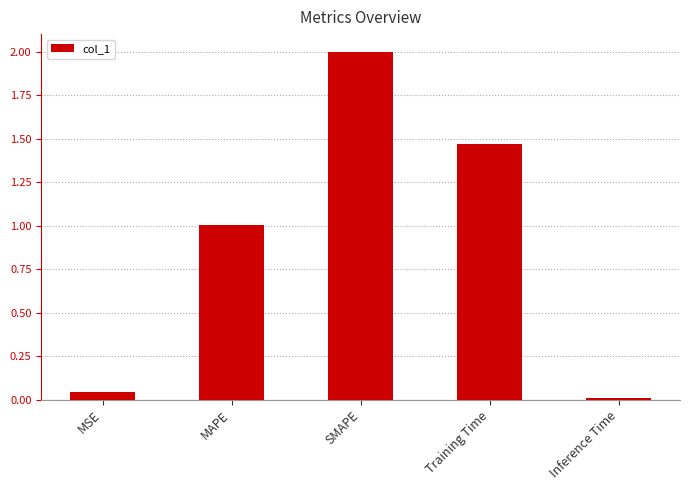

What position from the right is MSE?

5